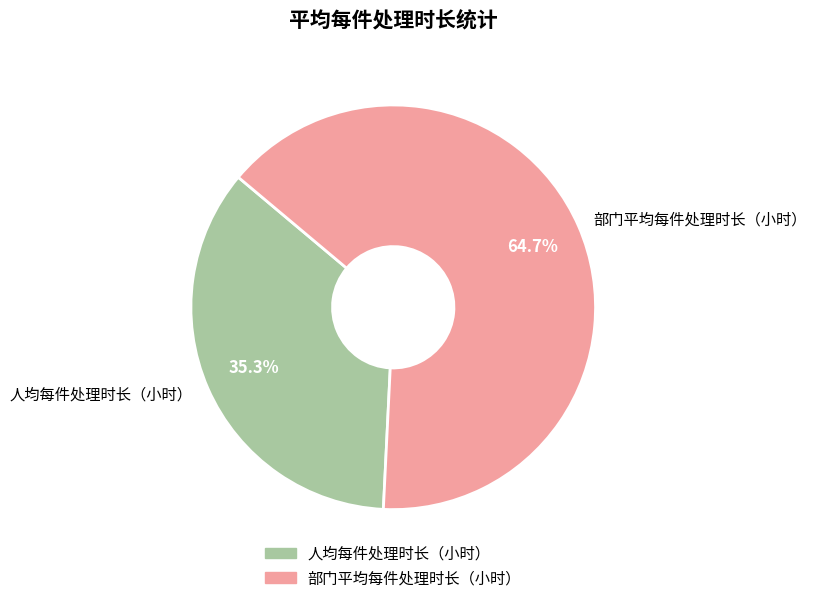

Is there any slice that represents more than half of the pie?

Yes